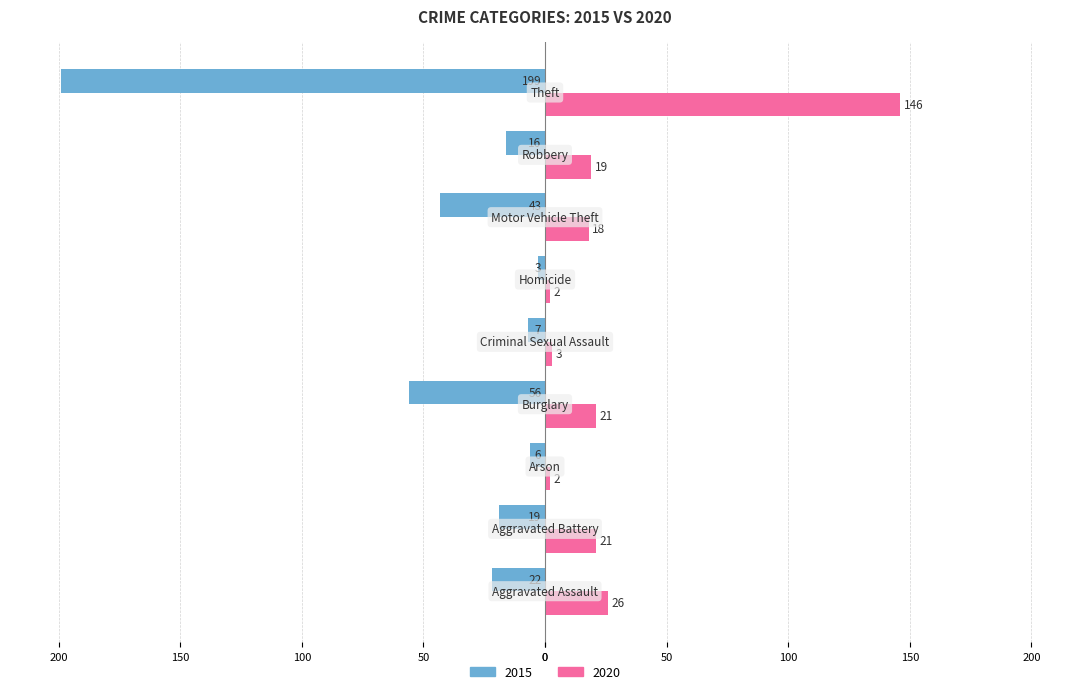

What are all the series names shown in the legend?

2015, 2020